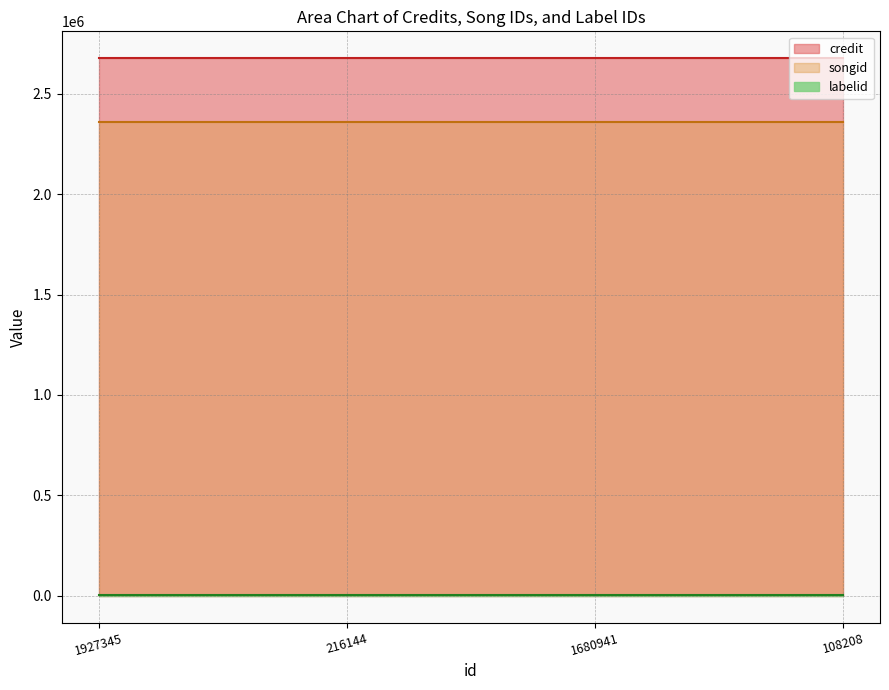

The labelid series shows 1021 at 1927345. True or false?

False